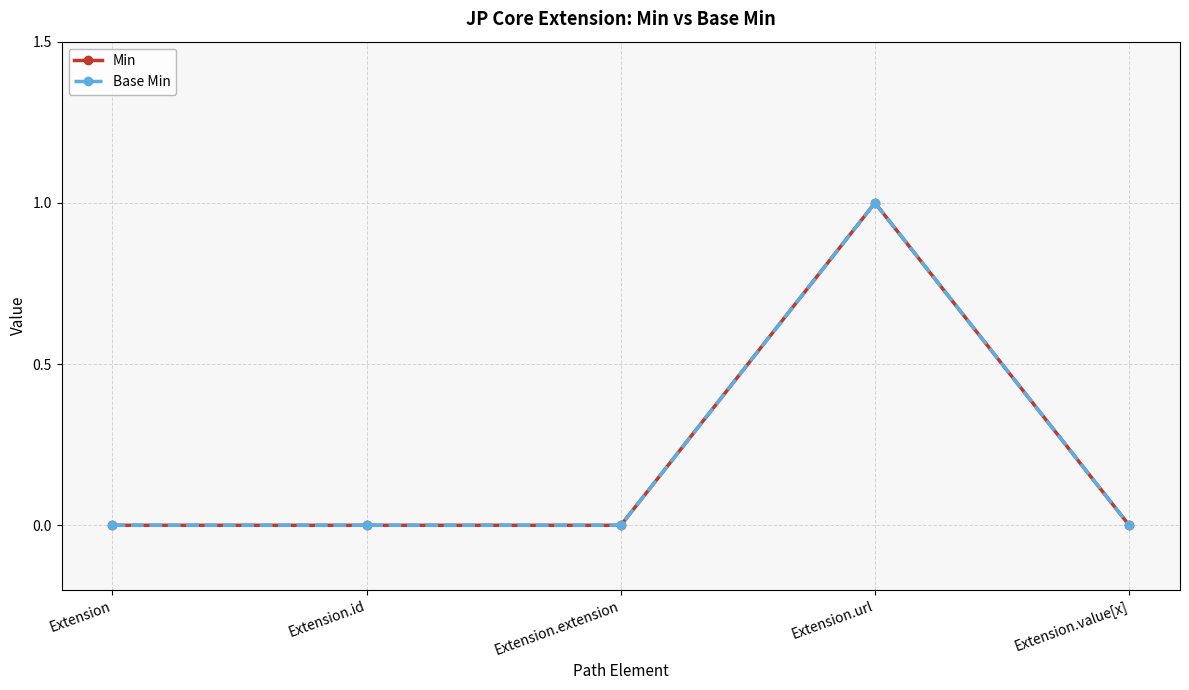

True or false: Min and Base Min intersect in this chart.

False